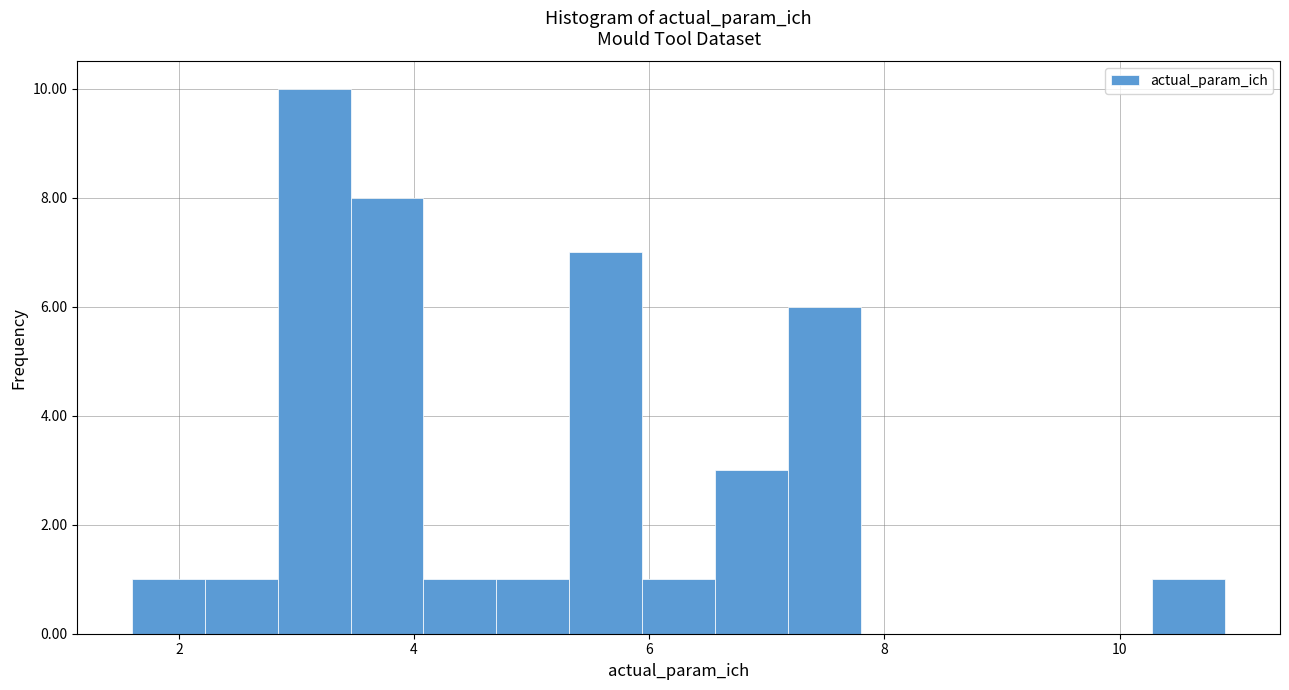

Read against the x-axis, roughly where is the centre of the tallest bar?

3.2